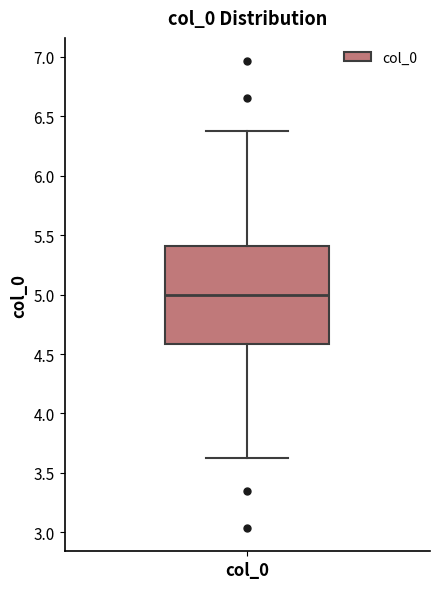

Read this box plot against the y-axis: the position of the median line, the range covered by the box, and the ends of both whiskers. The values are not printed on the chart, so give them approximately, as read against the axis.

median 5.00, box 4.60 to 5.40, whiskers 3.65 to 6.35